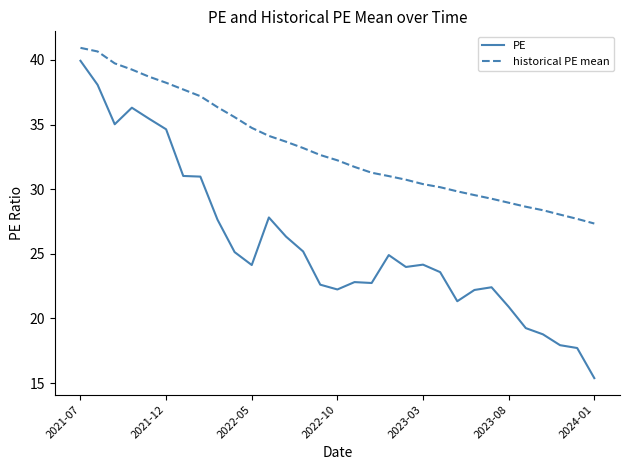

True or false: PE has more than 2 interior local peaks.

True